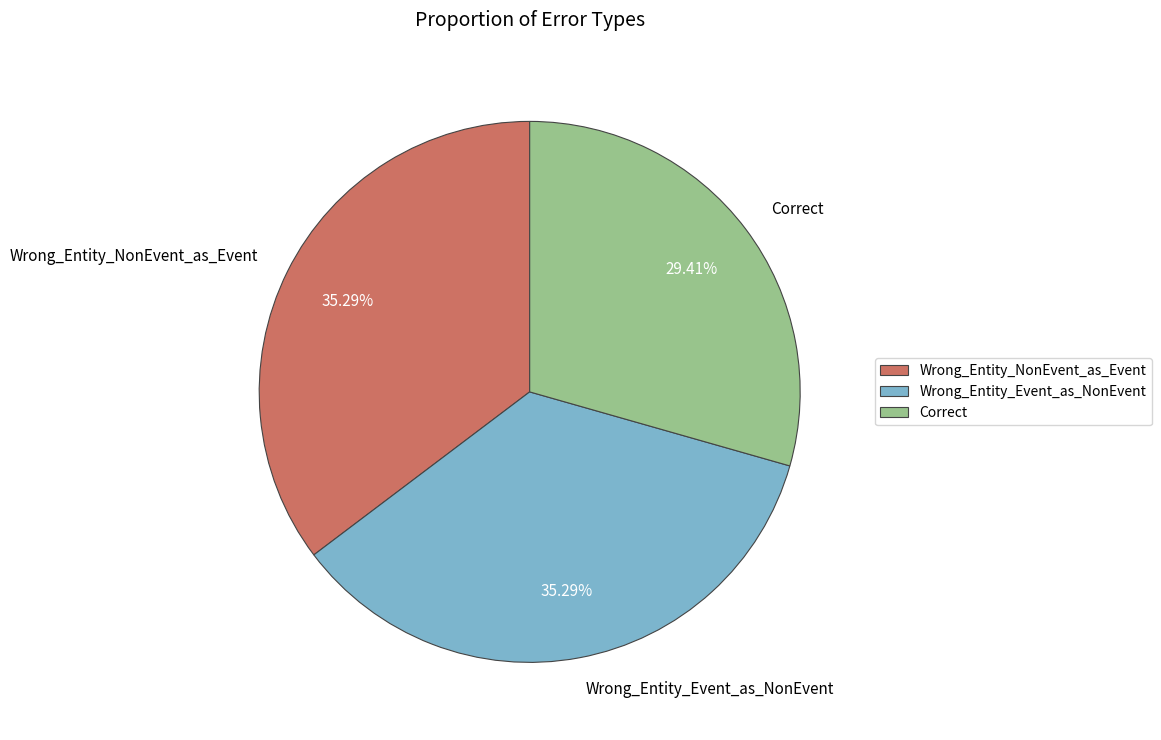

Which category has the smallest portion of the pie?

Correct